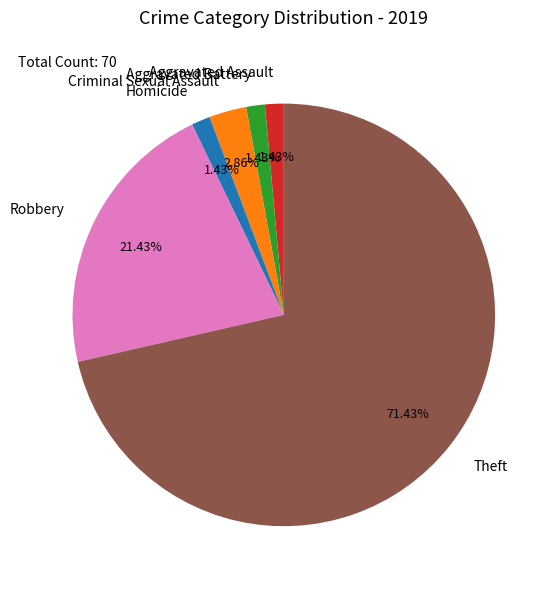

Which has a higher value, Homicide or Criminal Sexual Assault?

Criminal Sexual Assault